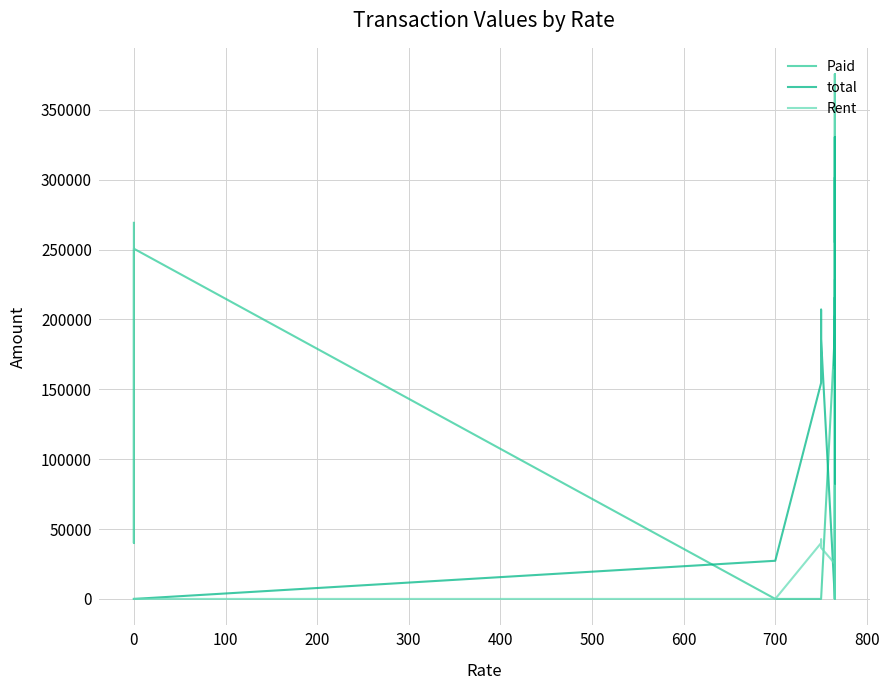

Reading left to right, what are all the values shown in this chart?

Paid: 269120	70000	40000	240150	250600	0	0	0	0	190250	200000	301550	255103	375550	0	0	64300	228000
total: 0	0	0	0	0	27300	154500	207000	186000	0	198135	215730	164475	216495	330480	227205	166770	201960
Rent: 0	0	0	0	0	0	40000	42550	36620	25250	0	0	35000	28550	81000	47000	36000	27500